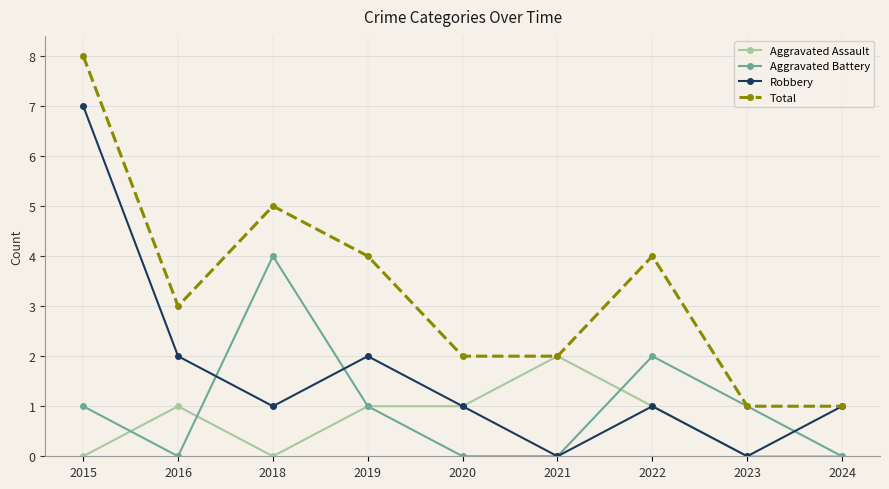

In Total, how many points are higher than both neighbors (excluding endpoints)?

2